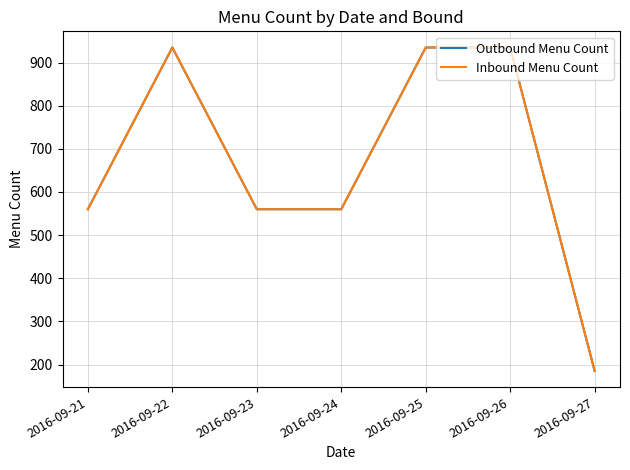

Which label corresponds to the smallest value in the chart?

2016-09-27